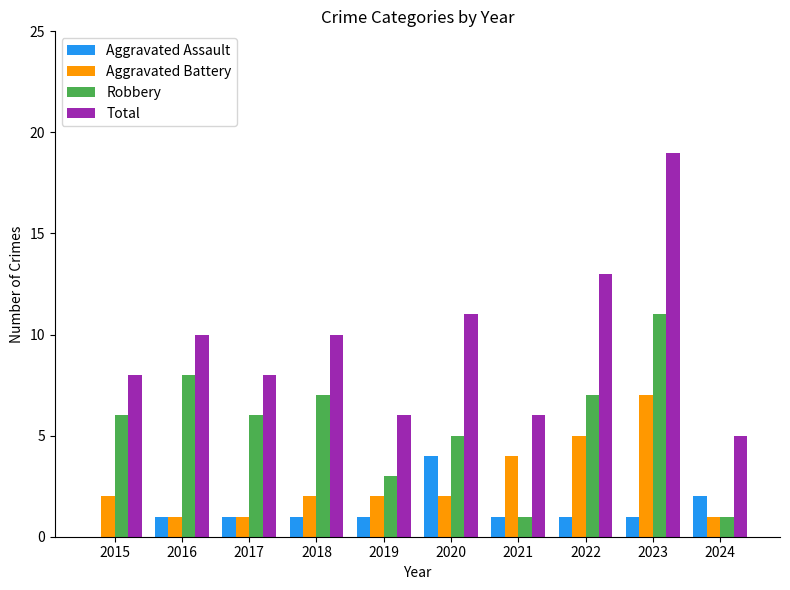

How many data points does each series have?

10